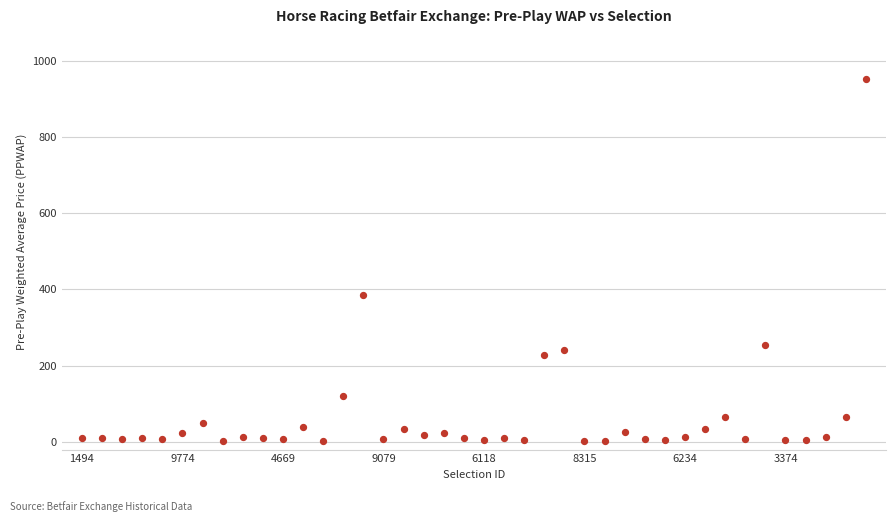

What is the range of Y values (max minus min)?

949.8